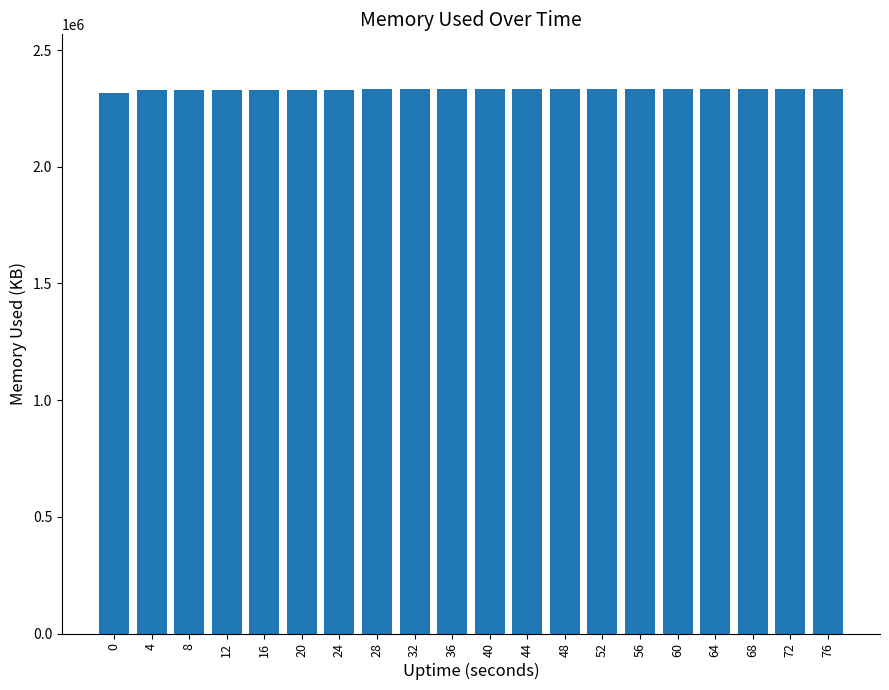

What is the average value?

2330890